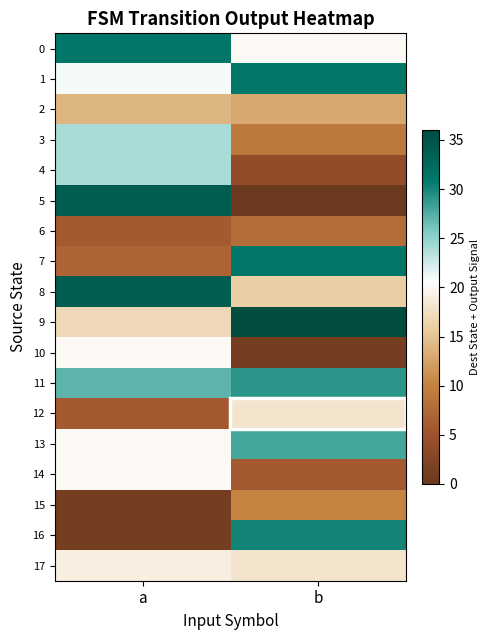

At b, list the series in order from largest to smallest.

9, 1, 7, 16, 11, 13, 0, 12, 17, 8, 2, 15, 3, 6, 14, 4, 10, 5